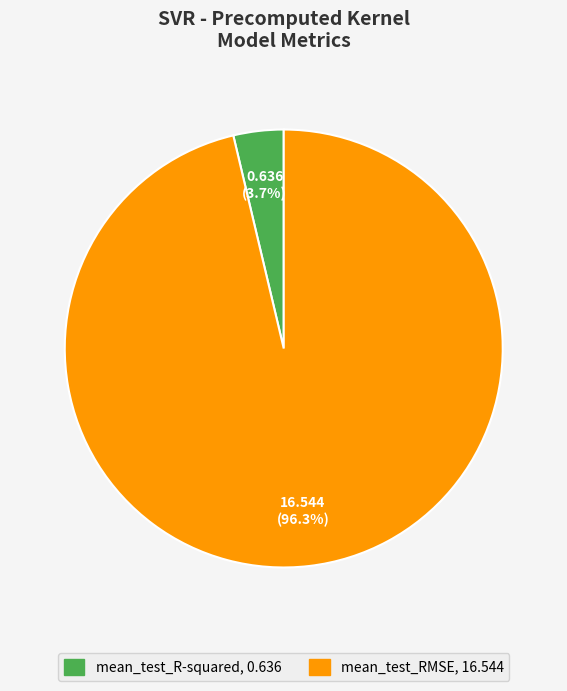

Is it true that mean_test_RMSE is 96% of the pie?

True